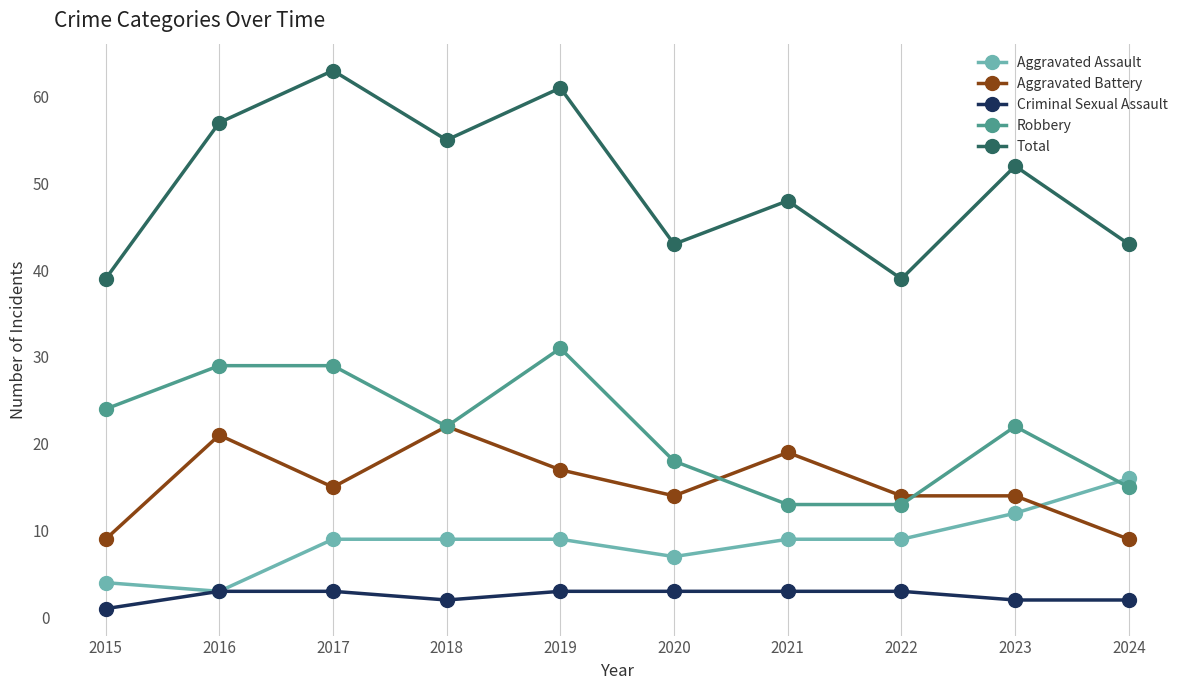

What is the highest value of the Aggravated Battery series?

22